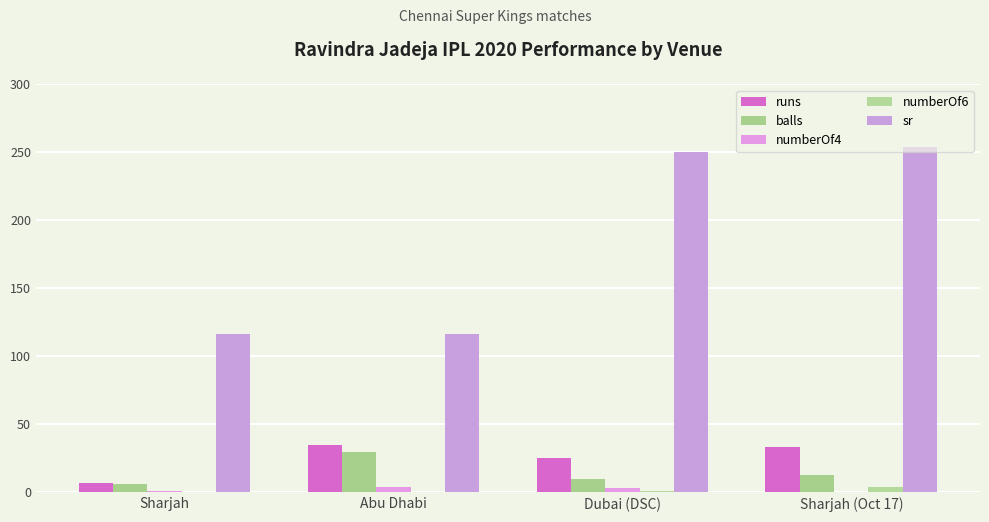

At Abu Dhabi, list the series in order from largest to smallest.

sr, runs, balls, numberOf4, numberOf6